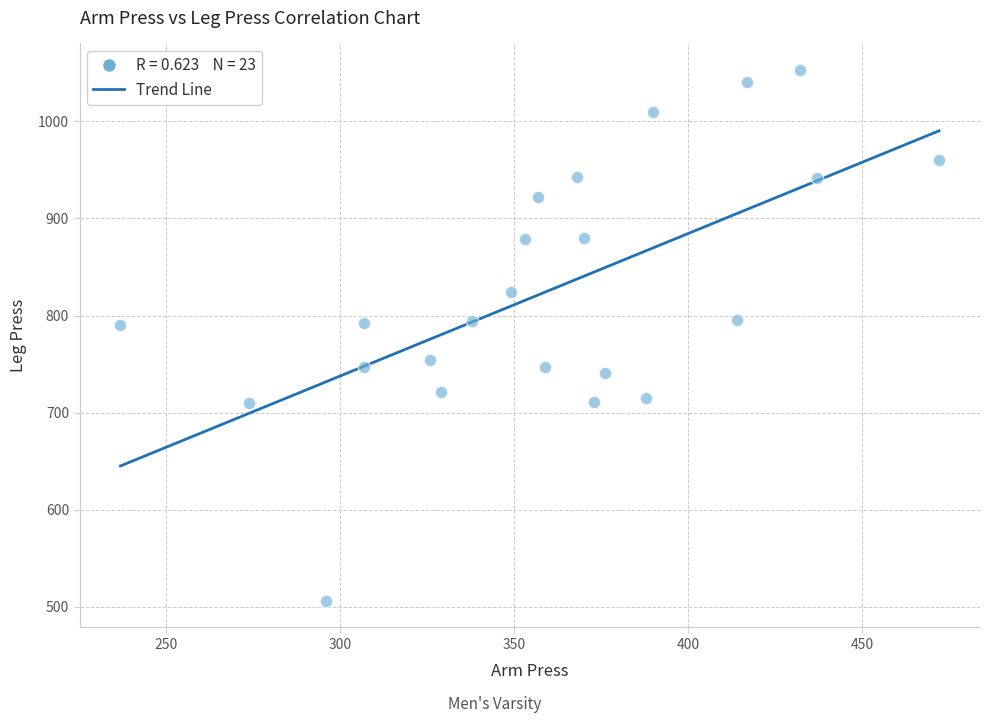

What is the range of Y values (max minus min)?

547